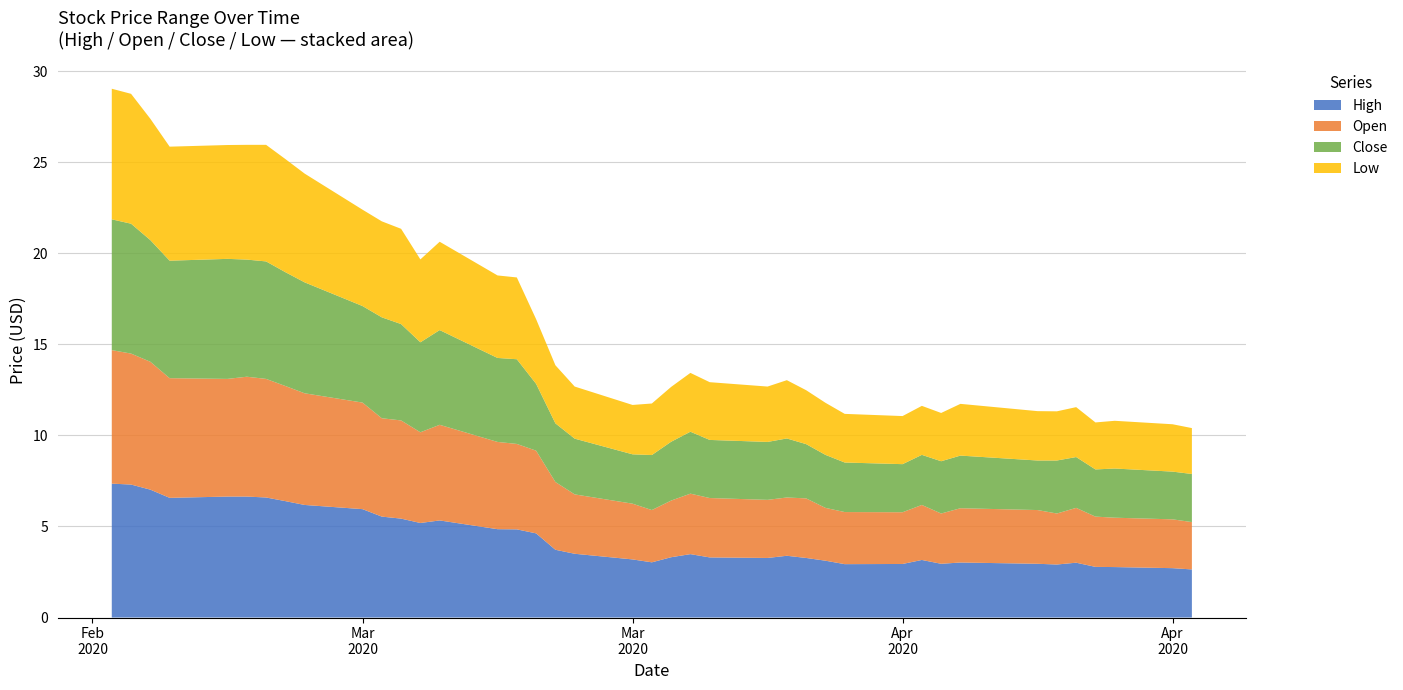

Reading left to right, transcribe all the data shown in this chart.

High: 7.3	7.3	7.0	6.6	6.6	6.6	6.6	6.4	6.2	6.0	5.5	5.4	5.2	5.3	4.8	4.8	4.6	3.7	3.5	3.2	3.0	3.3	3.5	3.3	3.3	3.4	3.3	3.1	2.9	2.9	3.2	3.0	3.0	3.0	2.9	3.0	2.8	2.8	2.7	2.6
Open: 7.3	7.2	7.0	6.6	6.5	6.6	6.5	6.3	6.1	5.8	5.4	5.4	5.0	5.2	4.8	4.7	4.5	3.7	3.3	3.1	2.9	3.1	3.3	3.3	3.2	3.2	3.3	2.9	2.9	2.8	3.0	2.8	3.0	3.0	2.8	3.0	2.8	2.7	2.7	2.6
Close: 7.2	7.1	6.7	6.5	6.6	6.4	6.5	6.2	6.1	5.3	5.5	5.3	4.9	5.2	4.6	4.7	3.7	3.2	3.1	2.7	3.0	3.2	3.4	3.2	3.2	3.2	3.0	2.9	2.7	2.6	2.8	2.9	2.9	2.7	2.9	2.8	2.6	2.7	2.6	2.6
Low: 7.2	7.1	6.7	6.3	6.2	6.3	6.4	6.2	6.0	5.3	5.3	5.2	4.5	4.8	4.5	4.5	3.5	3.2	2.9	2.7	2.8	3.0	3.2	3.2	3.0	3.2	3.0	2.9	2.7	2.6	2.7	2.6	2.8	2.7	2.7	2.7	2.6	2.6	2.6	2.5